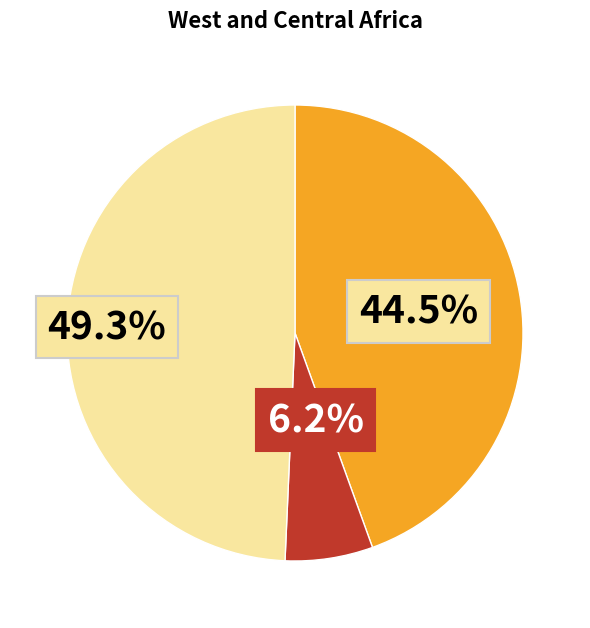

Is there a majority slice in this chart?

No